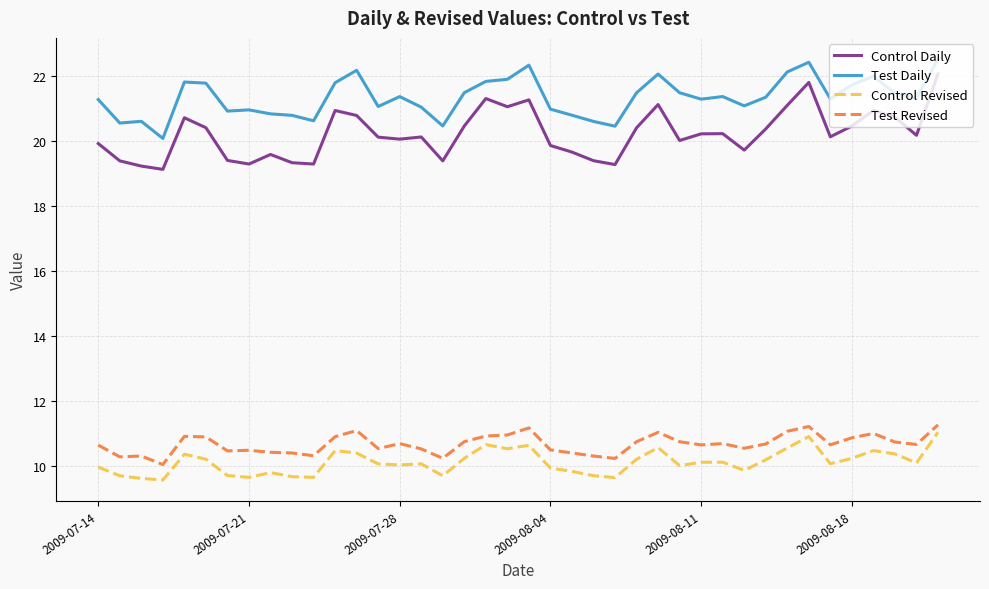

True or false: Test Daily and Control Daily cross at least once.

False